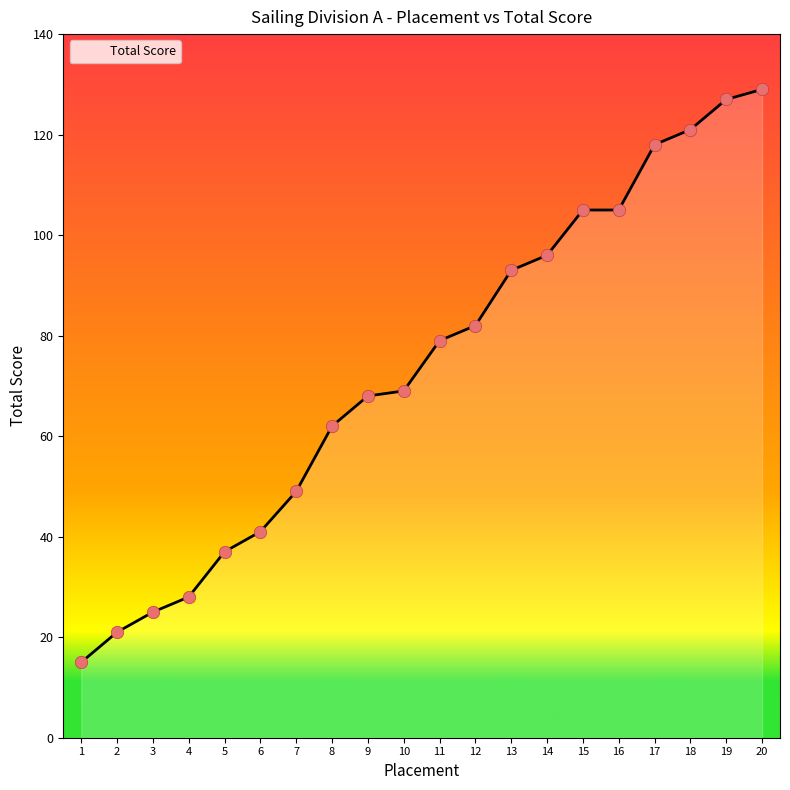

Which has a higher value, 8 or 17?

17